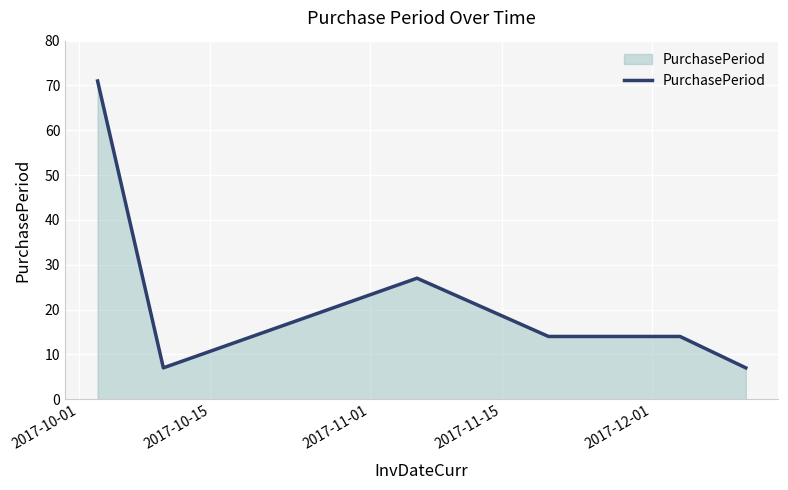

What is the difference between the second highest and minimum values?

20